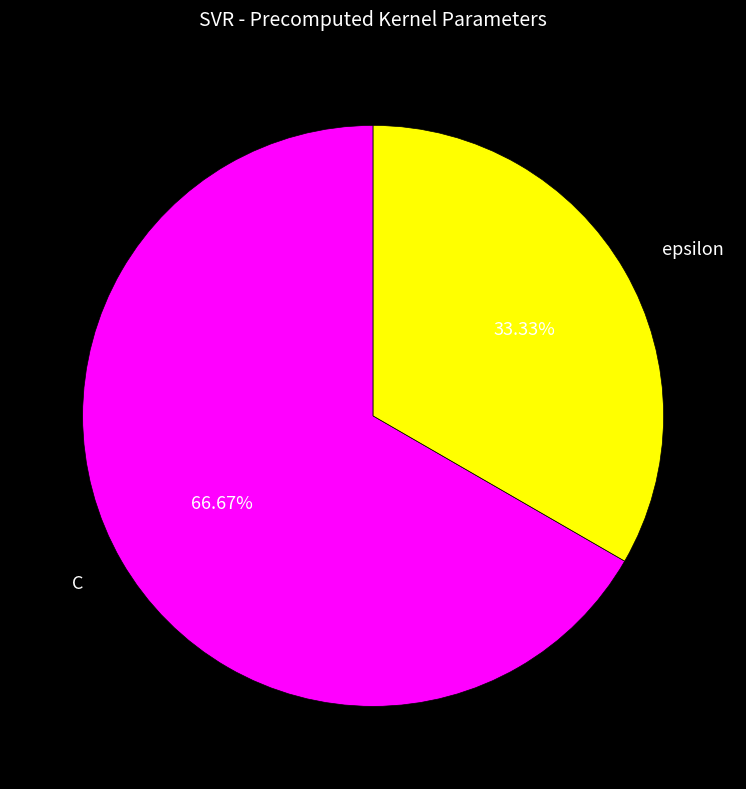

Is there any slice that represents more than half of the pie?

Yes